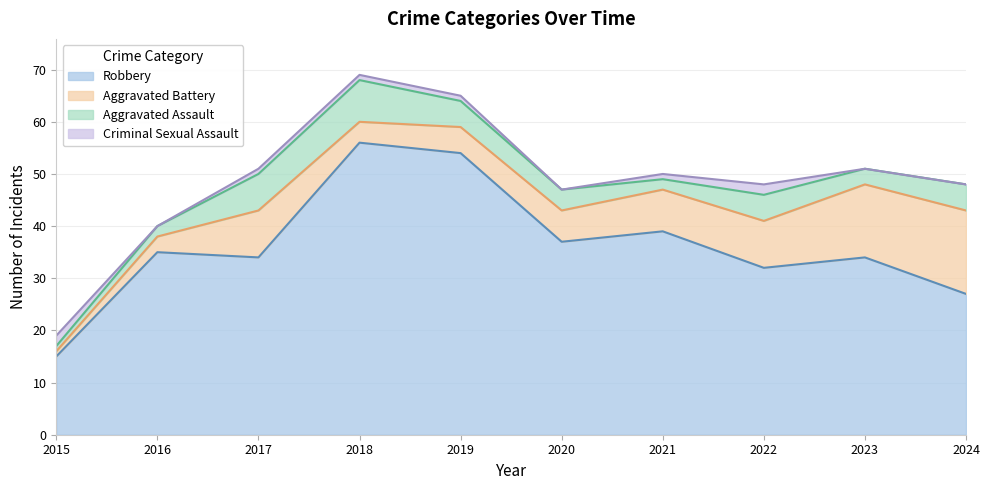

What is the total value across all series at 2024?

48